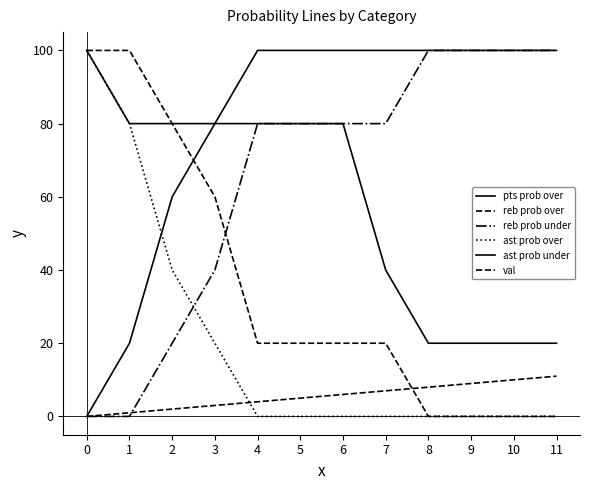

How many lines are shown in the chart?

6